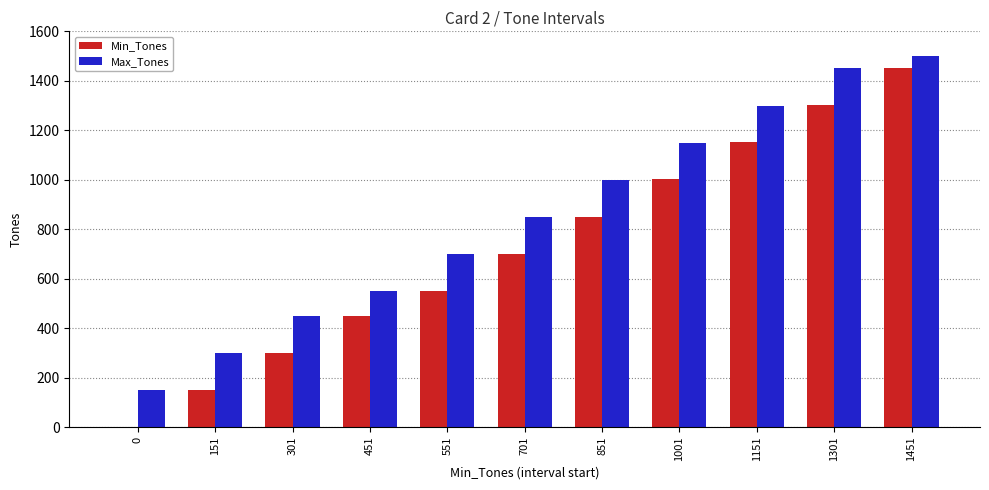

Count the Min_Tones values in the range 301 to 1151.

7